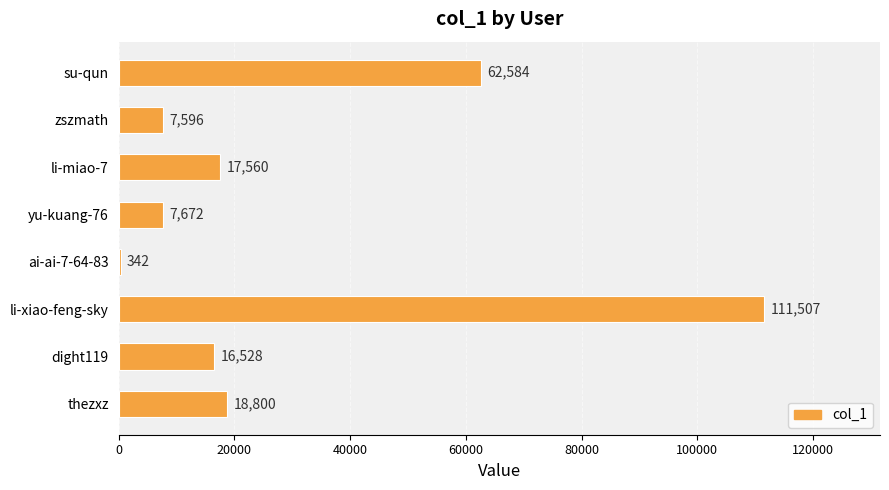

What is the greatest value displayed?

111507